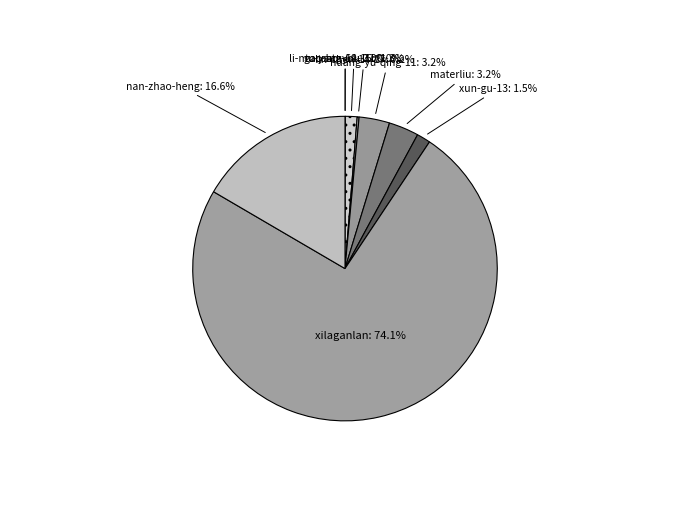

What is the largest slice in the pie chart?

xilaganlan